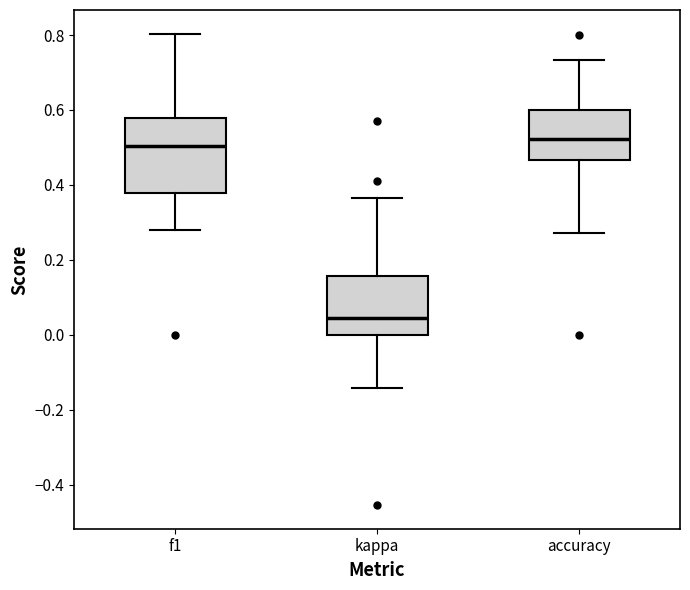

Where is the lower edge of the box for kappa on the y-axis? The values are not printed on the chart, so give them approximately, as read against the axis.

0.00